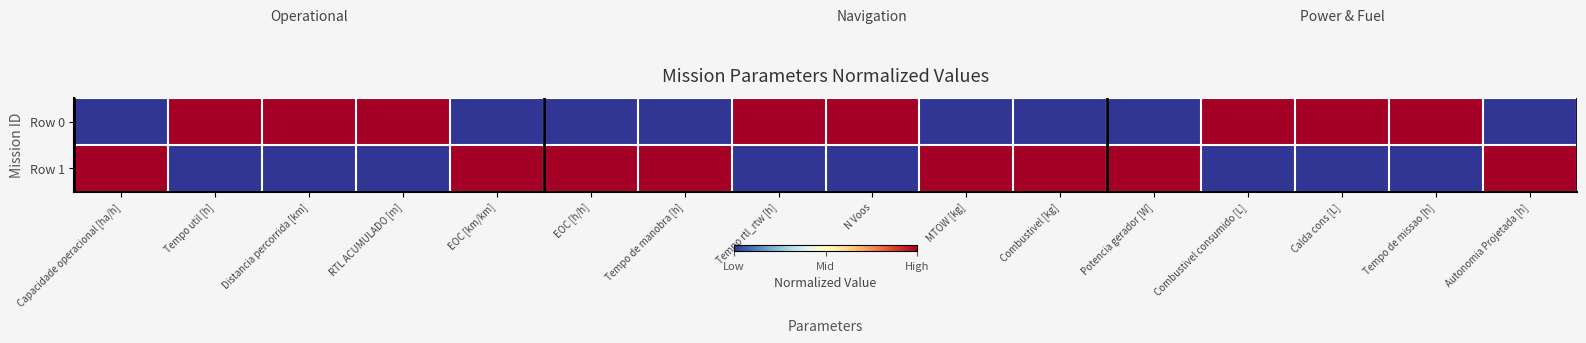

Reading left to right, extract all data points from this chart.

Row 0: Capacidade operacional [ha/h]=0	Tempo util [h]=1	Distancia percorrida [km]=1	RTL ACUMULADO [m]=1	EOC [km/km]=0	EOC [h/h]=0	Tempo de manobra [h]=0	Tempo rtl_rtw [h]=1	N Voos=1	MTOW [kg]=0	Combustivel [kg]=0	Potencia gerador [W]=0	Combustivel consumido [L]=1	Calda cons [L]=1	Tempo de missao [h]=1	Autonomia Projetada [h]=0
Row 1: Capacidade operacional [ha/h]=1	Tempo util [h]=0	Distancia percorrida [km]=0	RTL ACUMULADO [m]=0	EOC [km/km]=1	EOC [h/h]=1	Tempo de manobra [h]=1	Tempo rtl_rtw [h]=0	N Voos=0	MTOW [kg]=1	Combustivel [kg]=1	Potencia gerador [W]=1	Combustivel consumido [L]=0	Calda cons [L]=0	Tempo de missao [h]=0	Autonomia Projetada [h]=1